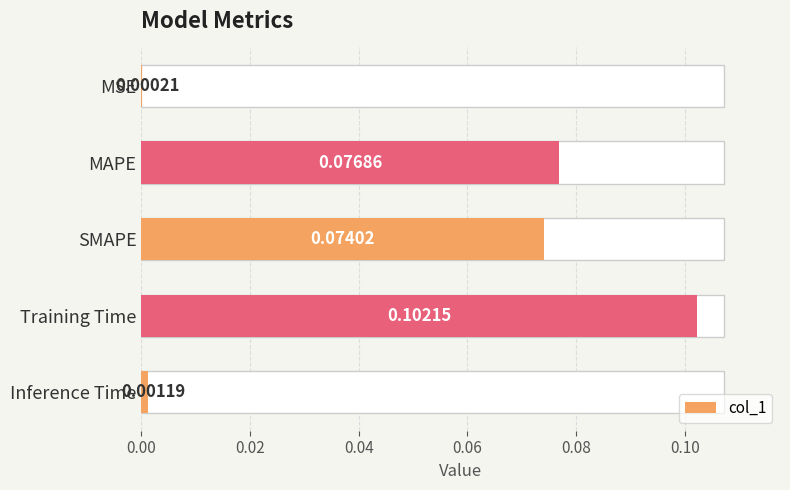

Is it true that the value at SMAPE is 0.1?

False